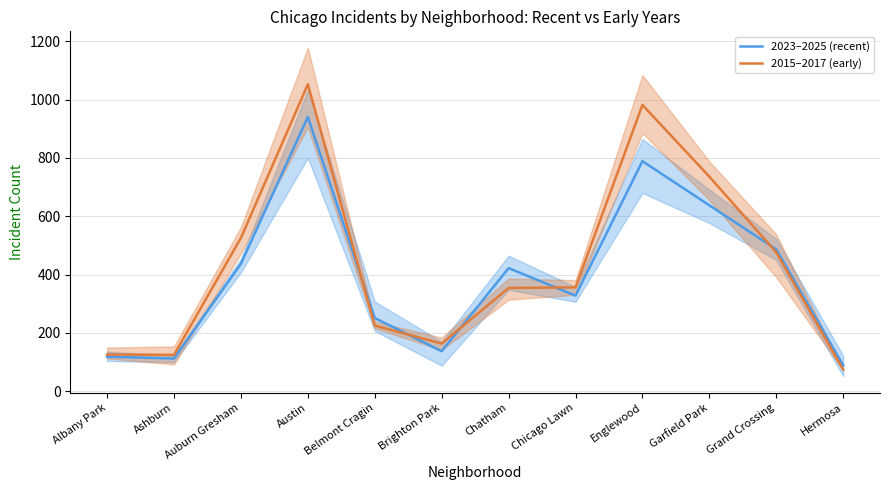

What is the value of the 2015–2017 (early) point at the 5th from the left?

225.3